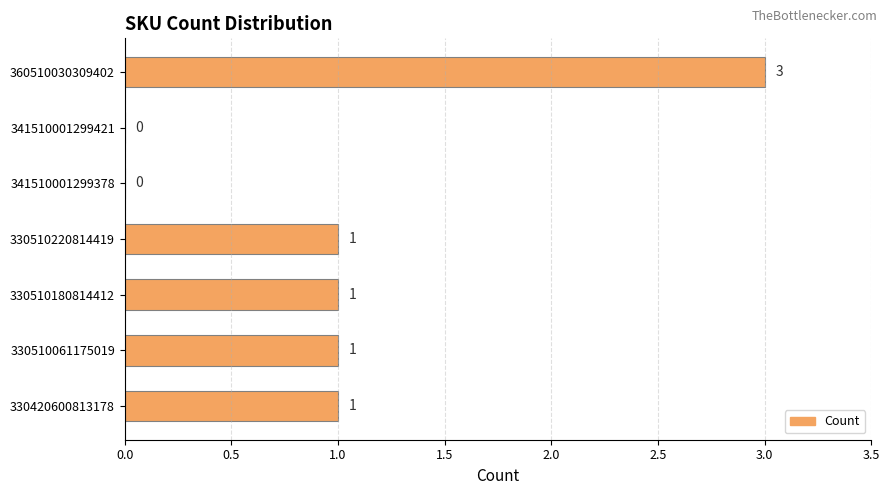

How many positive values are there?

5